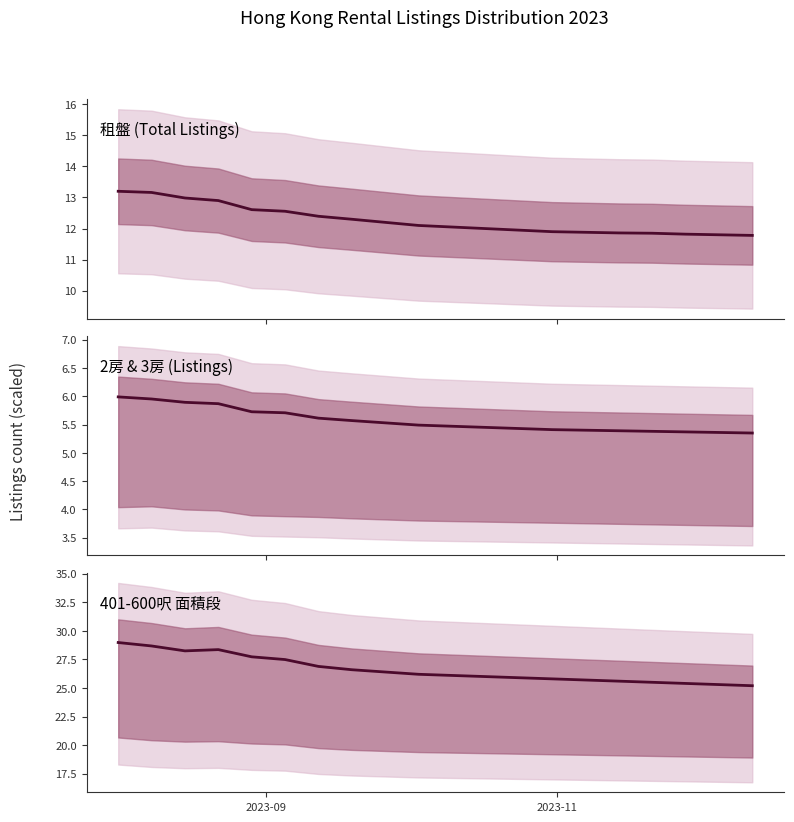

What is the difference between the second highest and minimum values?

3.5